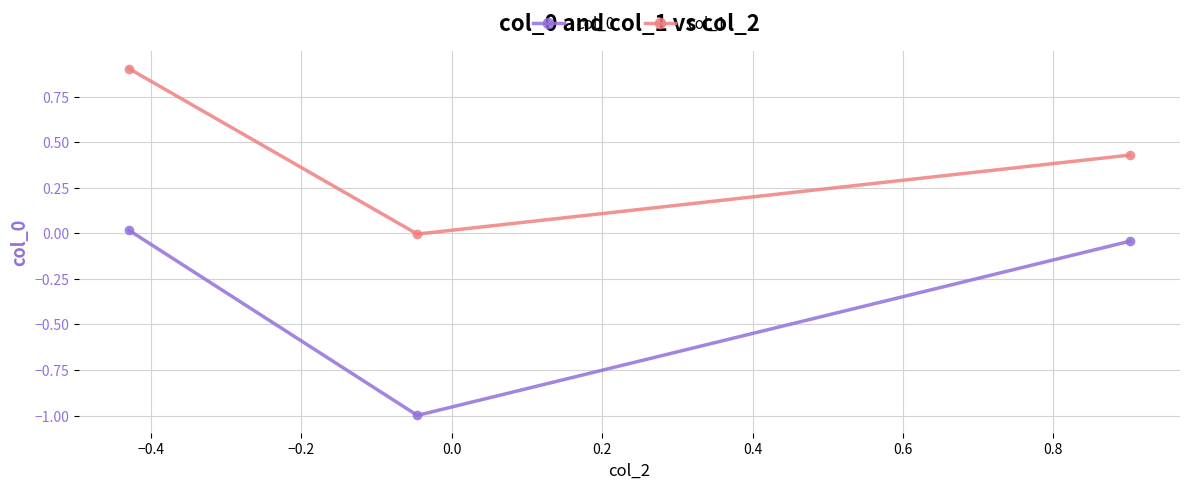

What is the average value of the col_0 series?

-0.3